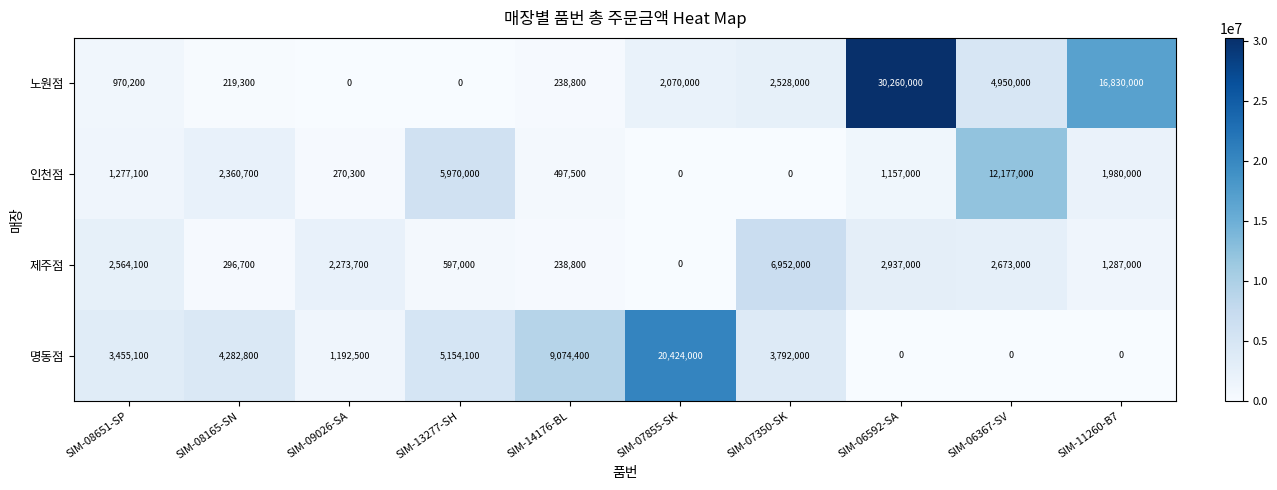

At how many categories does at least one series exceed 17960383?

2